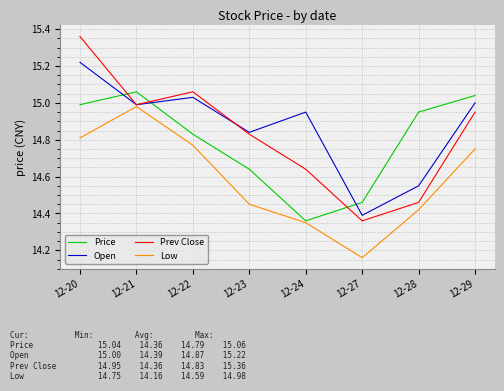

Rank the series by their maximum value, from lowest to highest.

Low, Price, Open, Prev Close